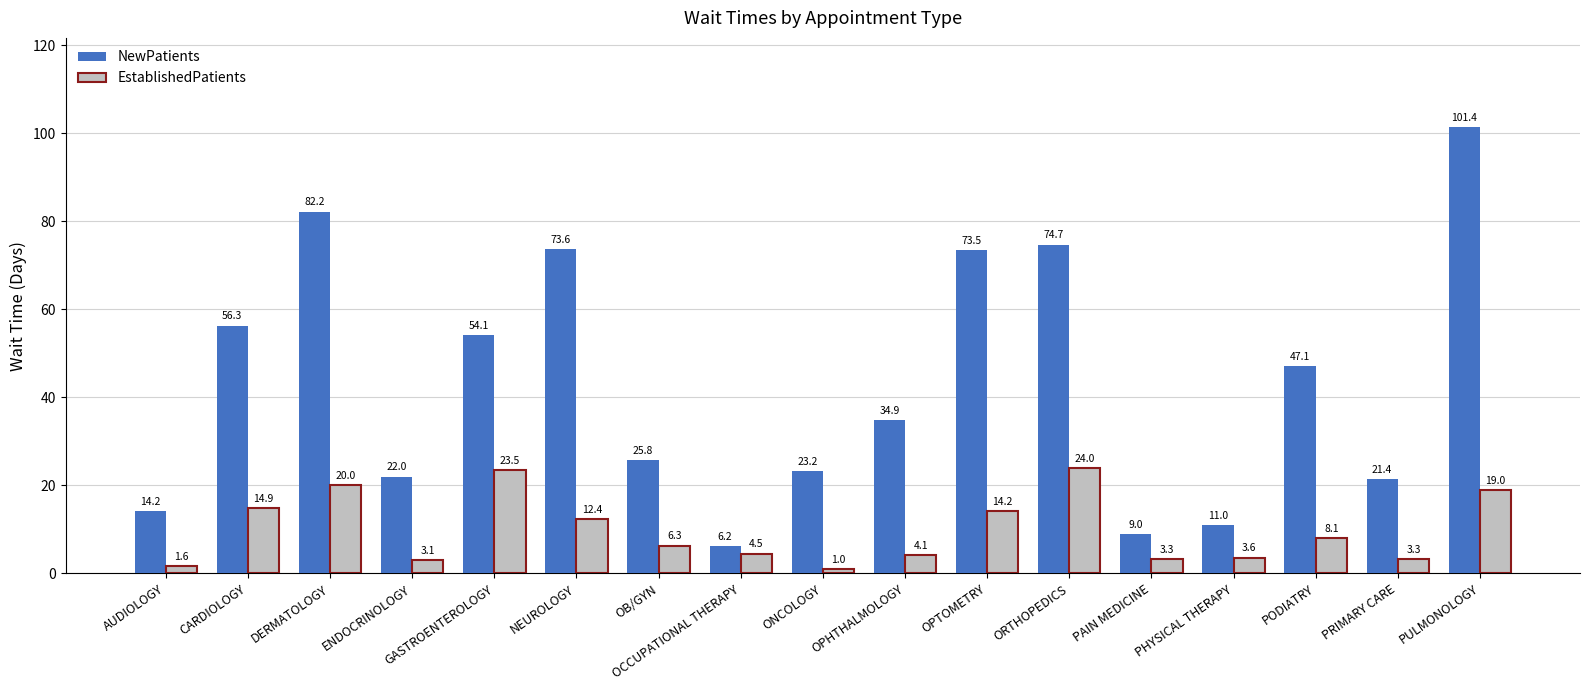

Is it true that NewPatients equals 54.1 at GASTROENTEROLOGY?

True